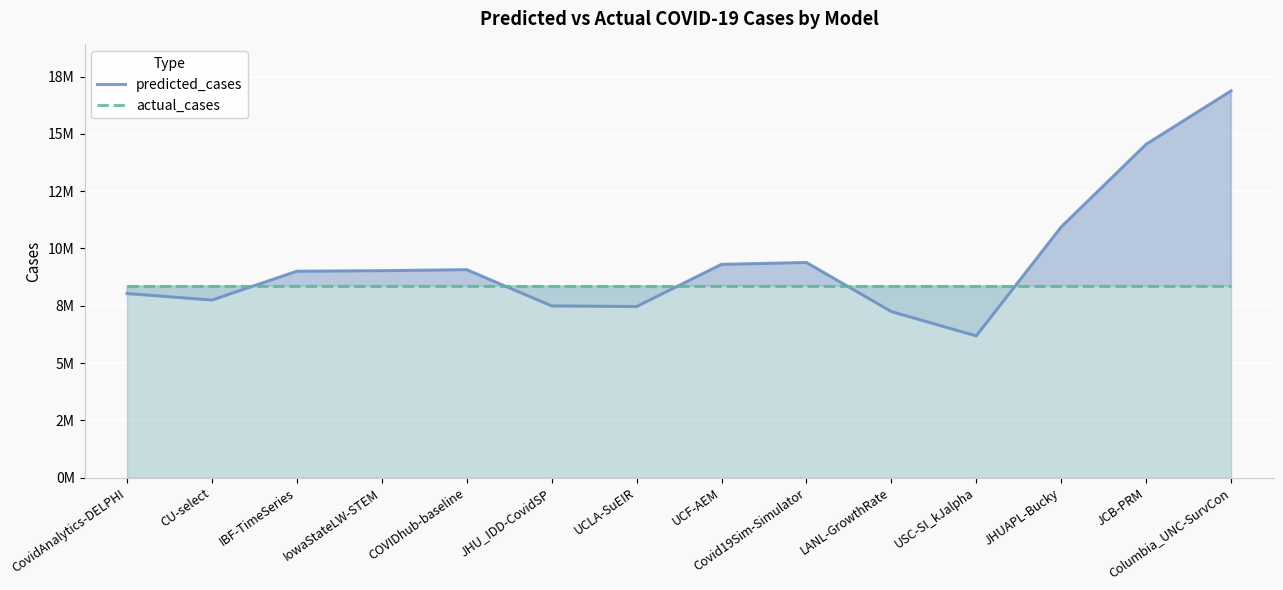

How many times do actual_cases and predicted_cases cross each other?

5